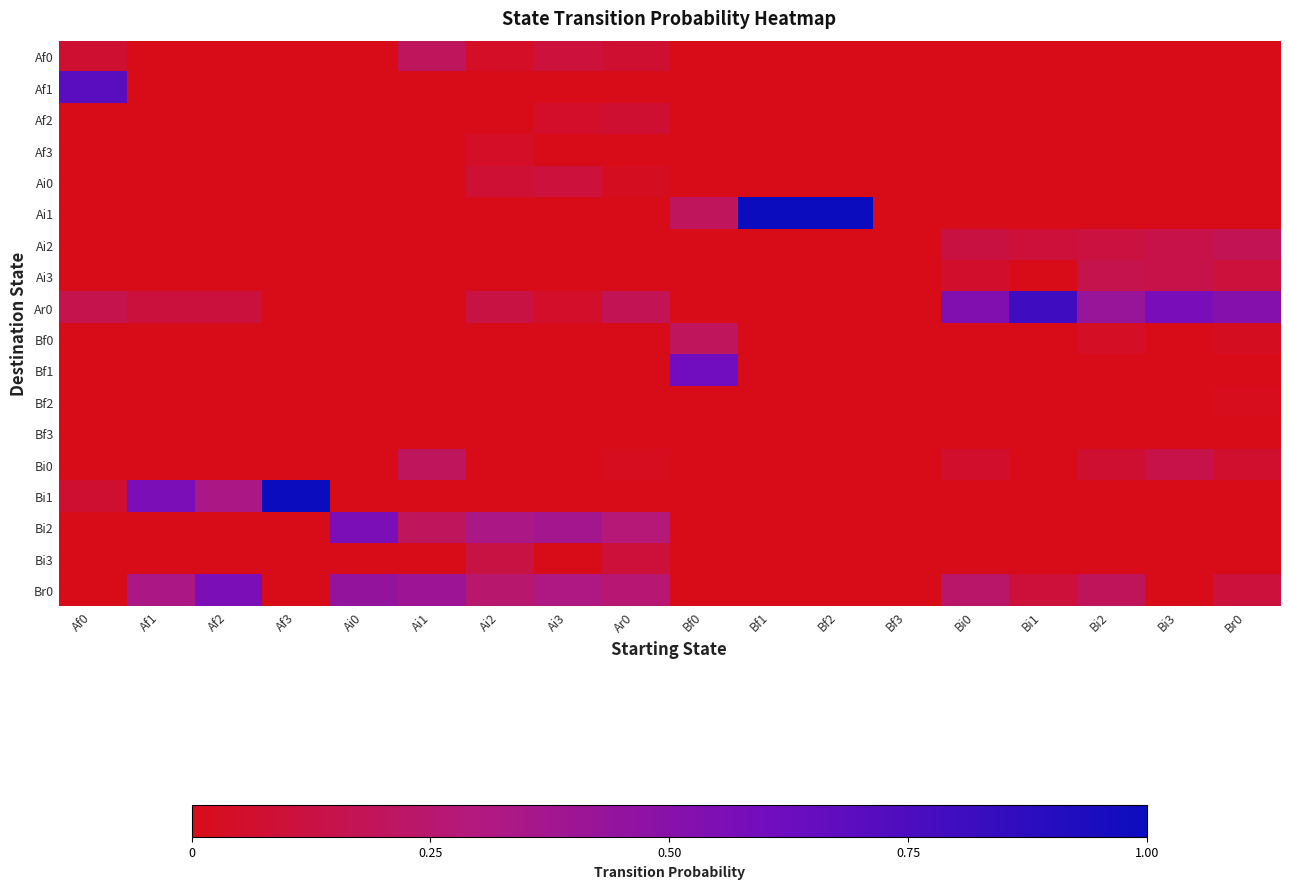

What is the maximum value shown in the chart?

1.0